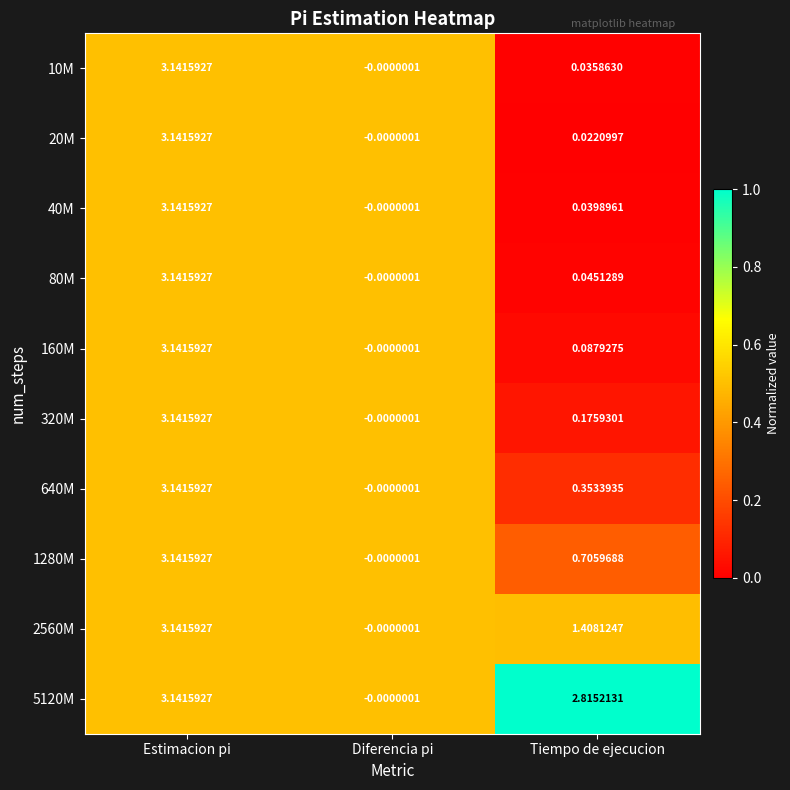

Where is 640M nearest to the value 1?

Tiempo de ejecucion